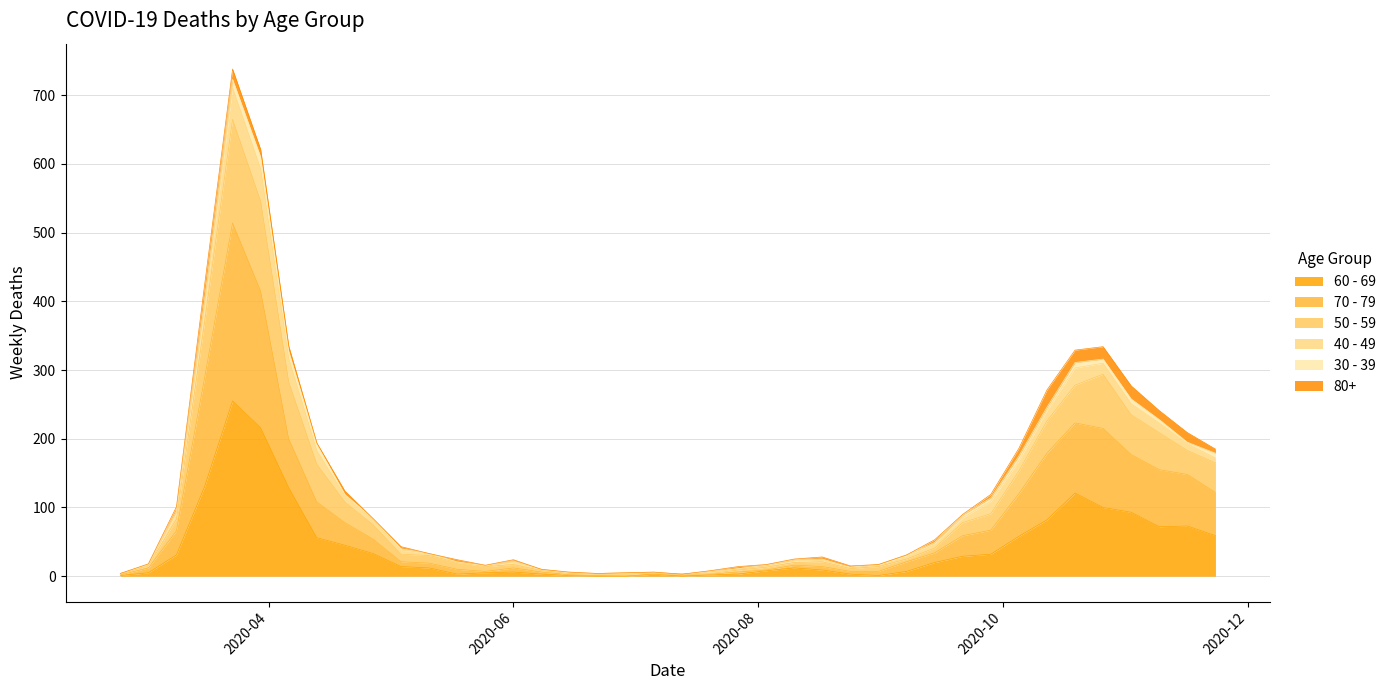

List the labels in order of 60 - 69 value, smallest first.

2020-06-22, 2020-06-29, 2020-07-13, 2020-02-24, 2020-06-15, 2020-08-31, 2020-07-20, 2020-05-18, 2020-06-08, 2020-07-06, 2020-07-27, 2020-08-24, 2020-03-02, 2020-05-25, 2020-06-01, 2020-09-07, 2020-08-03, 2020-08-17, 2020-05-11, 2020-08-10, 2020-05-04, 2020-09-14, 2020-09-21, 2020-03-09, 2020-09-28, 2020-04-27, 2020-04-20, 2020-04-13, 2020-10-05, 2020-11-23, 2020-11-09, 2020-11-16, 2020-10-12, 2020-11-02, 2020-10-26, 2020-10-19, 2020-04-06, 2020-03-16, 2020-03-30, 2020-03-23